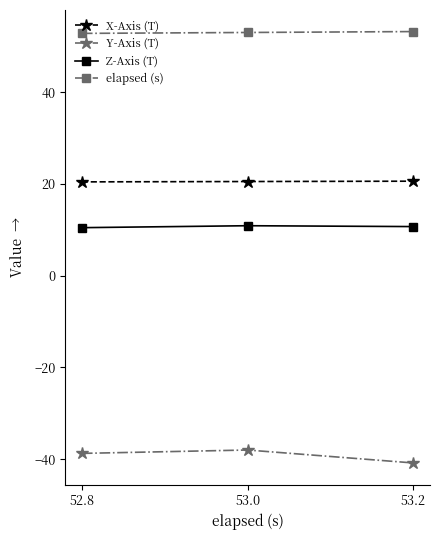

Is the value of X-Axis (T) at 52.8 greater than the value of Y-Axis (T) at 52.8?

Yes